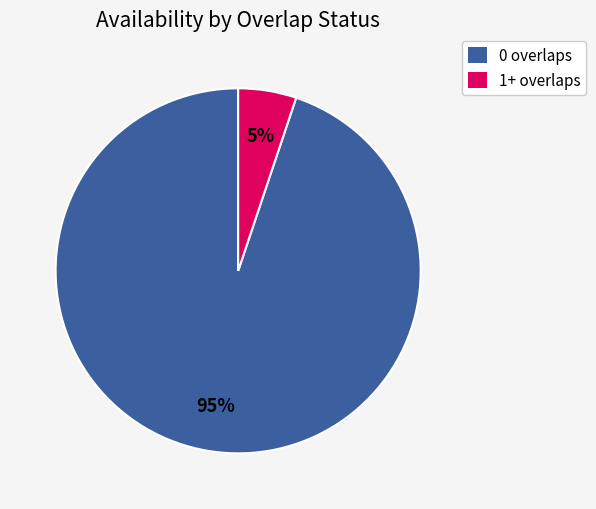

Do 0 overlaps and 1+ overlaps together represent more than half of the pie?

Yes